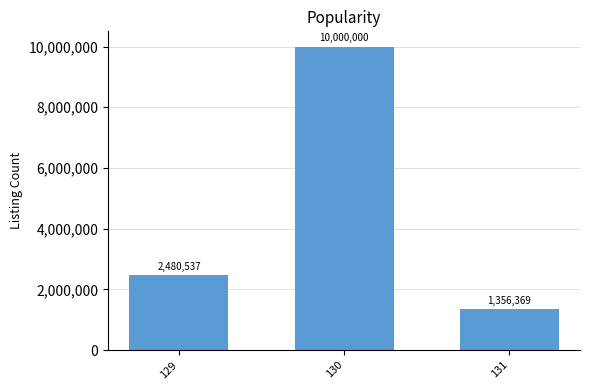

Rank the categories by value from lowest to highest.

131, 129, 130